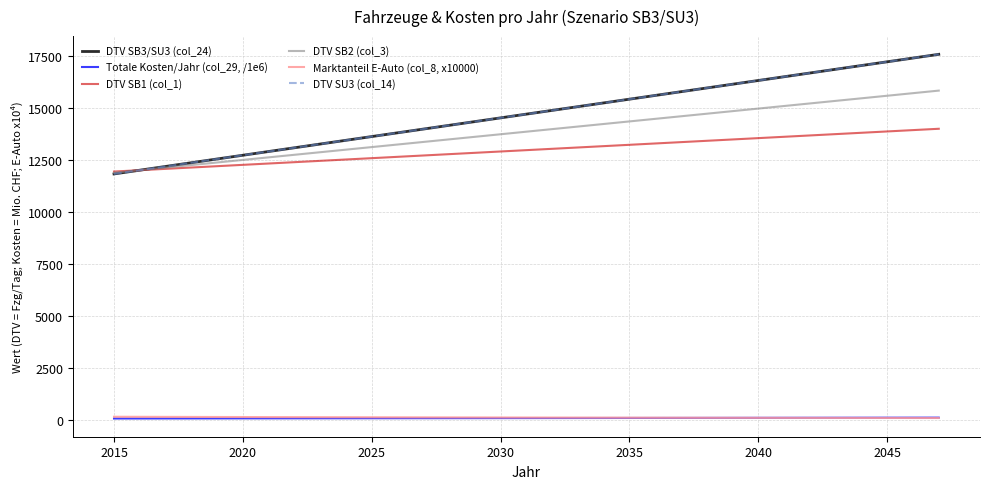

True or false: Marktanteil E-Auto (col_8, x10000) and Totale Kosten/Jahr (col_29, /1e6) intersect in this chart.

True